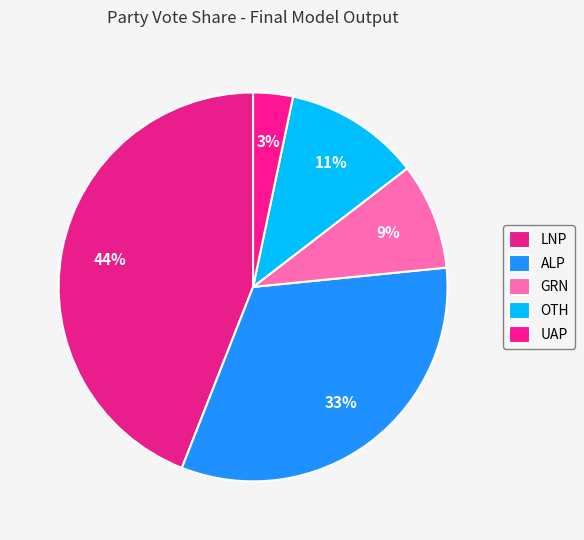

To the nearest percent, what is the difference between the largest and smallest slice percentages?

41%